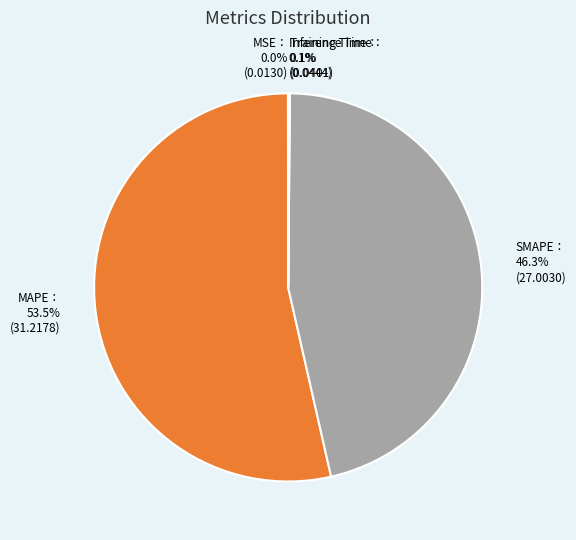

Is there a majority slice in this chart?

Yes